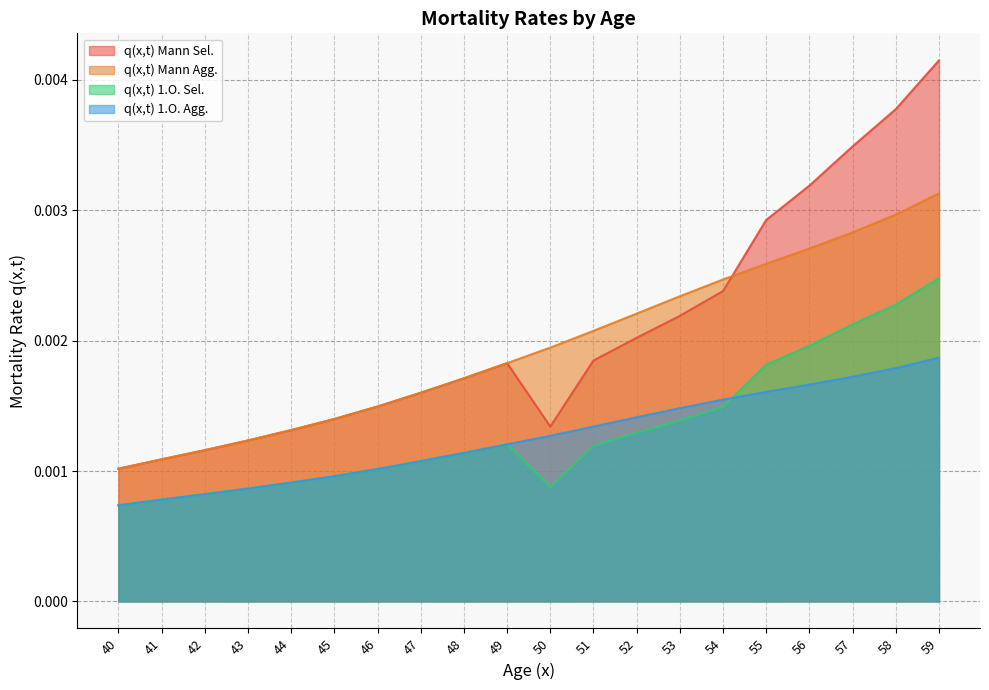

True or false: q(x,t) Mann Agg. and q(x,t) 1.O. Sel. cross at least once.

False